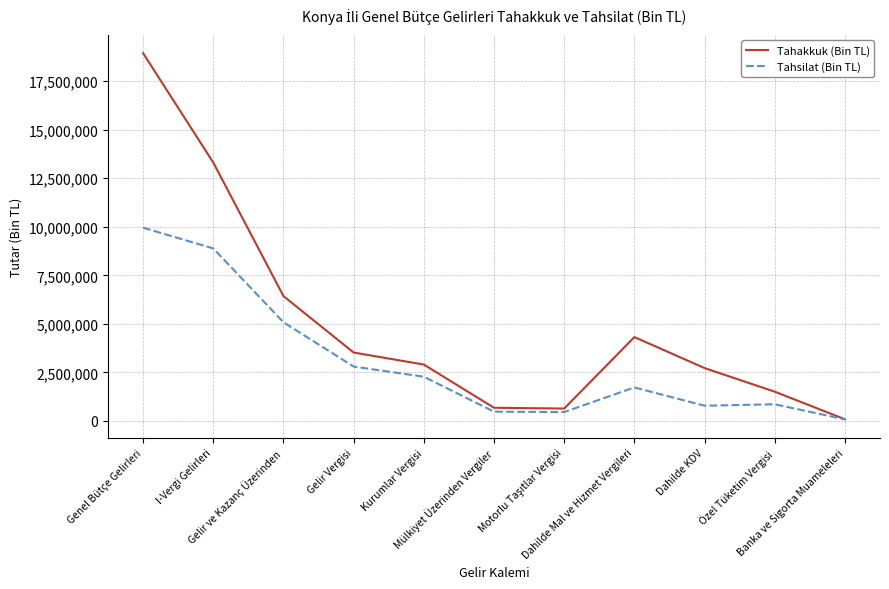

Which series has the widest spread of values?

Tahakkuk (Bin TL)